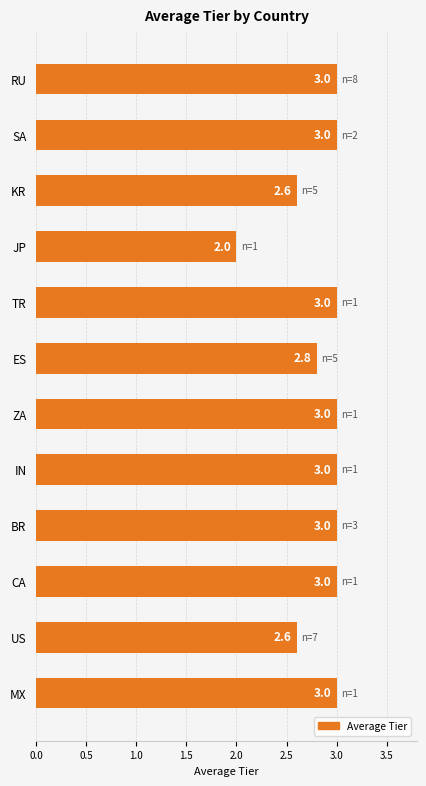

What is the sum of the values at MX and SA?

6.0